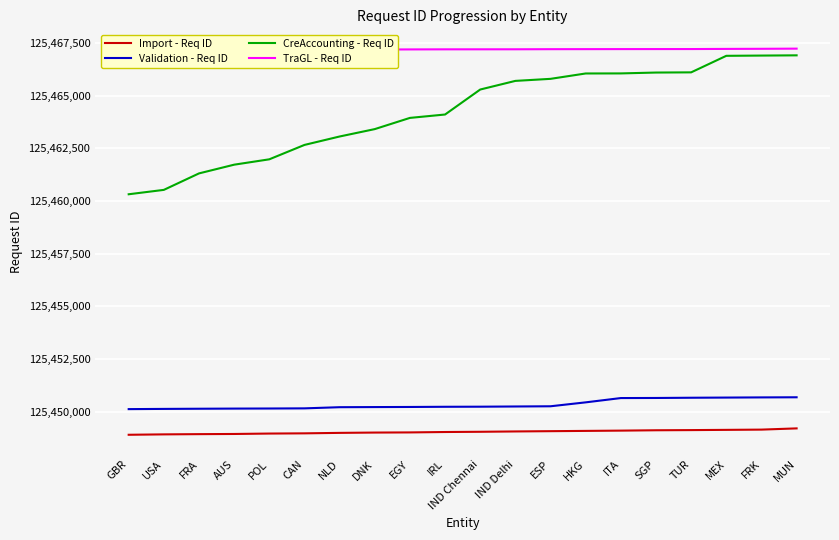

At which label is CreAccounting - Req ID closest to 125463614?

DNK